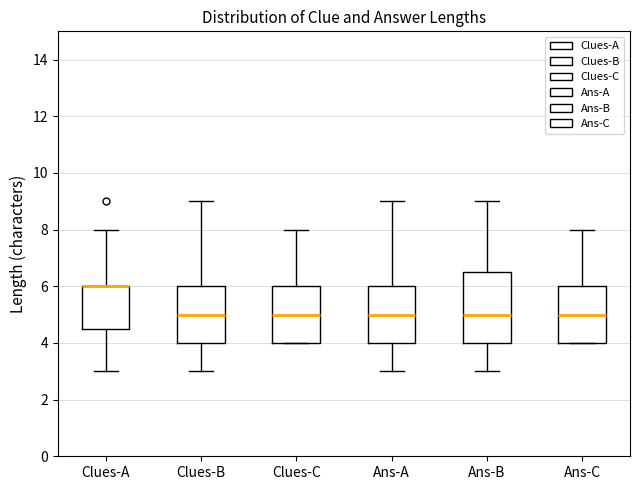

Reading left to right, read every box against the y-axis: the position of its median line, the range the box covers, and the ends of its whiskers. The values are not printed on the chart, so give them approximately, as read against the axis.

Clues-A: median 6.0 (drawn on the box's upper edge), box 4.6 to 6.0, whiskers 3.0 to 8.0
Clues-B: median 5.0, box 4.0 to 6.0, whiskers 3.0 to 9.0
Clues-C: median 5.0, box 4.0 to 6.0, whiskers 4.0 to 8.0
Ans-A: median 5.0, box 4.0 to 6.0, whiskers 3.0 to 9.0
Ans-B: median 5.0, box 4.0 to 6.6, whiskers 3.0 to 9.0
Ans-C: median 5.0, box 4.0 to 6.0, whiskers 4.0 to 8.0